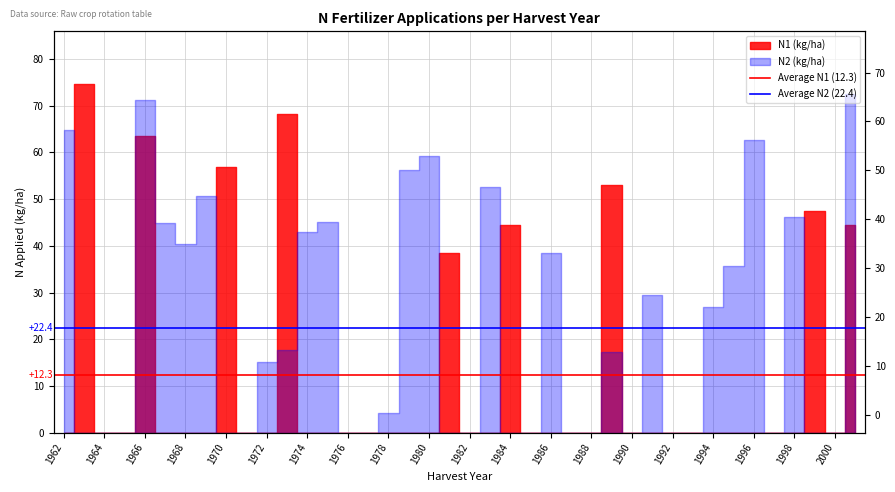

Does the chart display data point markers on the line(s)?

No